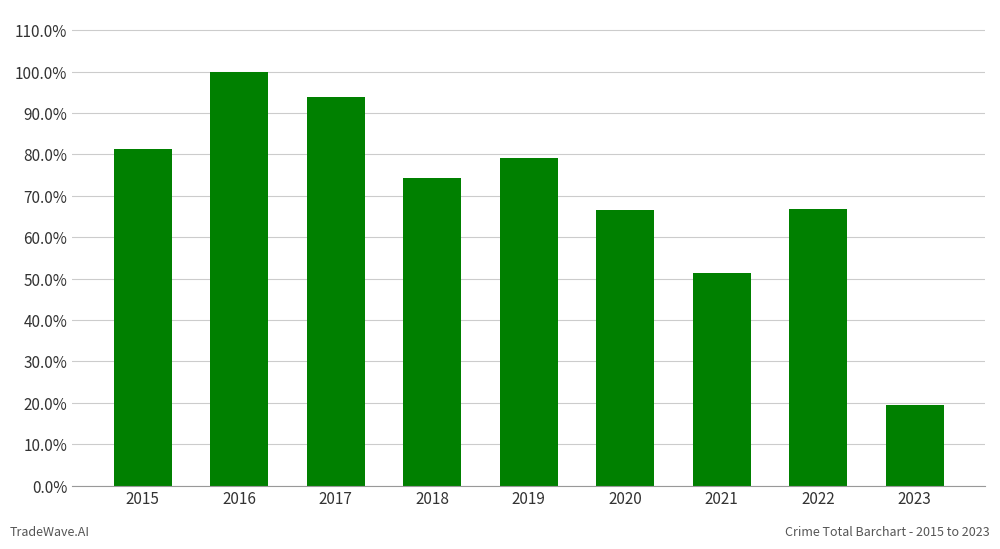

Does the chart contain any negative values?

No